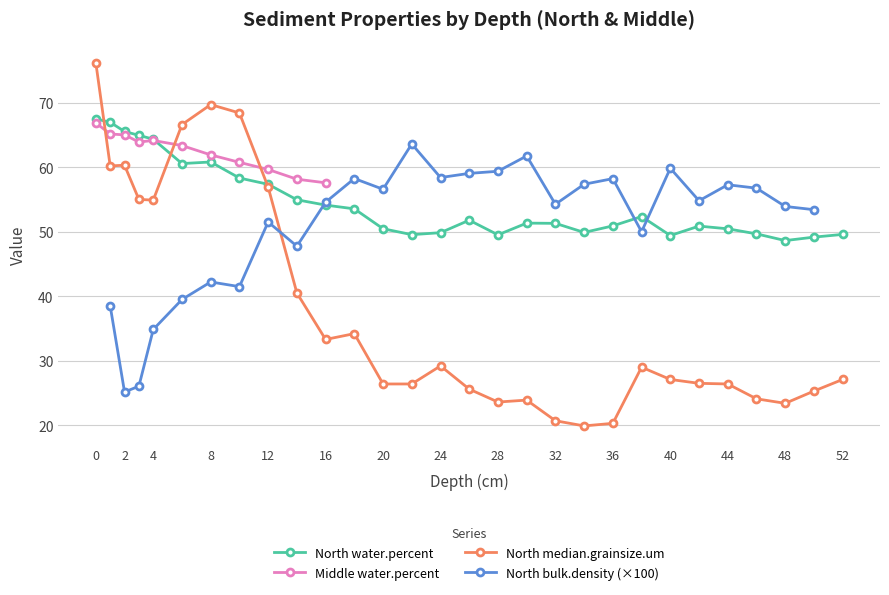

The North median.grainsize.um series shows 20.7 at 32. True or false?

True